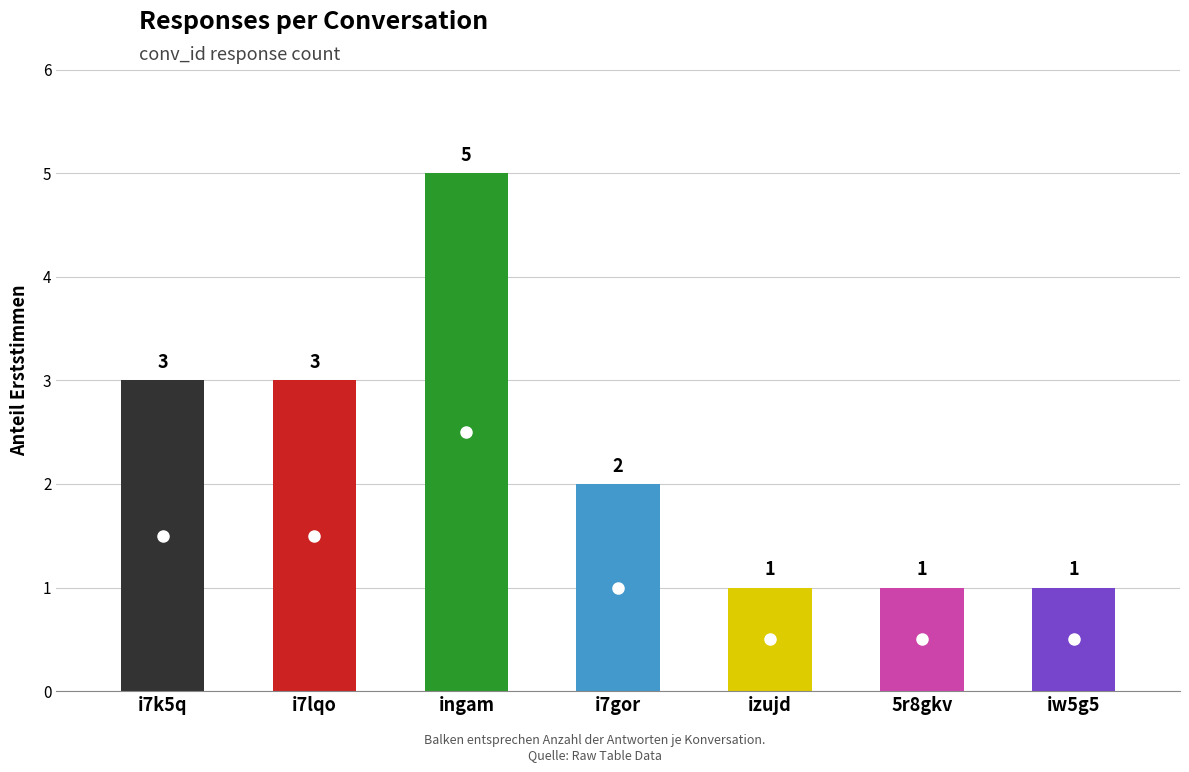

Where is the data nearest to the value 3?

i7k5q